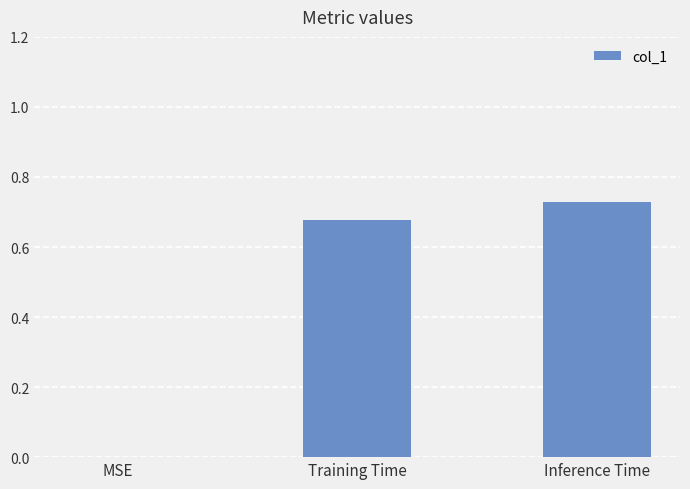

What is the sum of the values at Inference Time and Training Time?

1.4